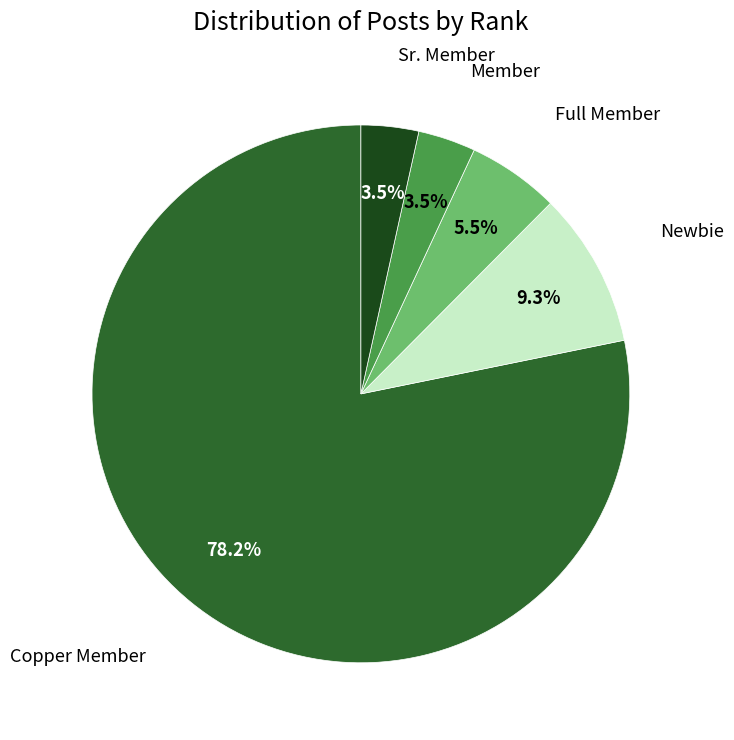

Is there a majority slice in this chart?

Yes